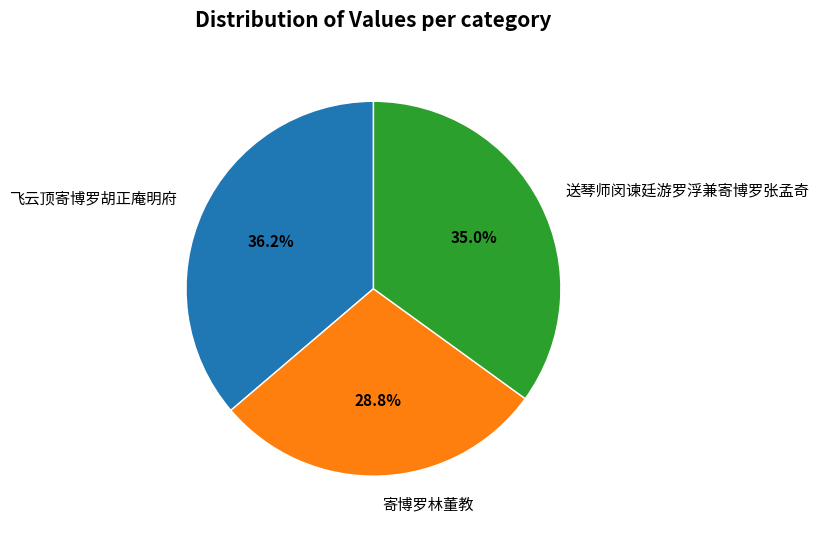

Is there any slice that represents more than half of the pie?

No